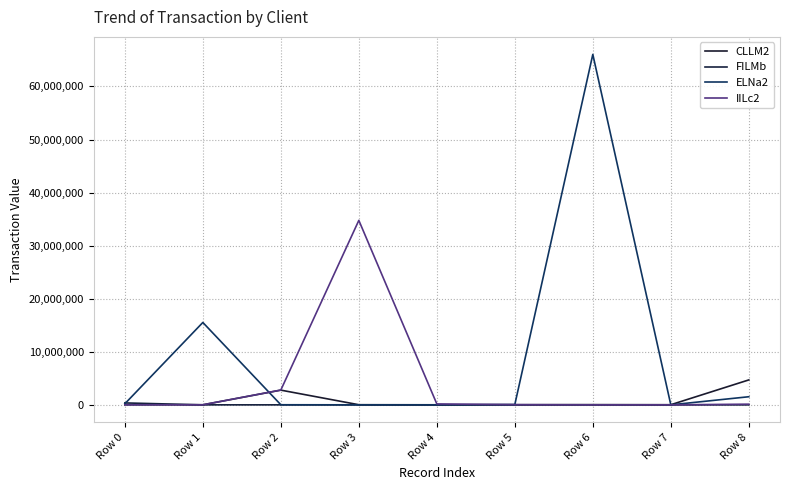

What is the smallest value displayed?

-298.1